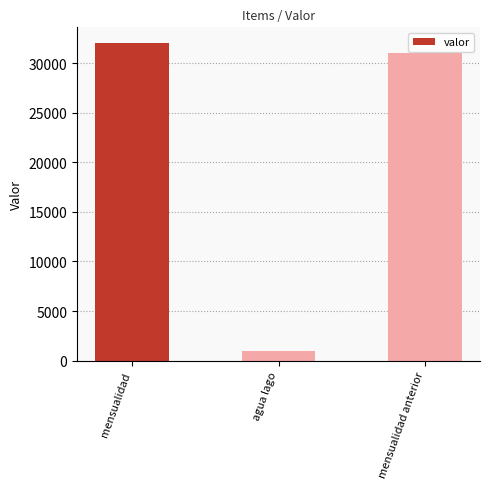

How many series are shown in this chart?

1